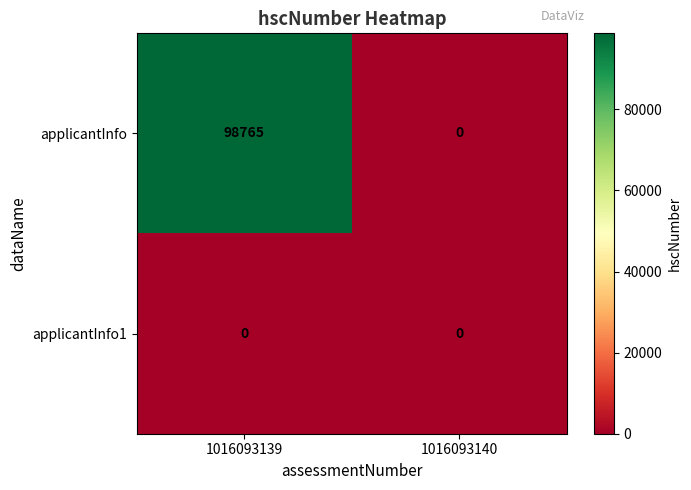

Where is applicantInfo nearest to the value 49382?

1016093140